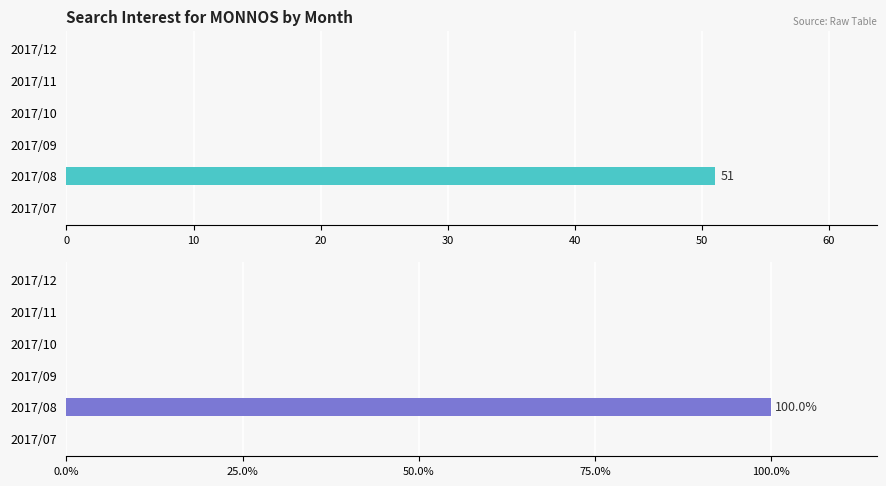

How many groups of bars are there?

6